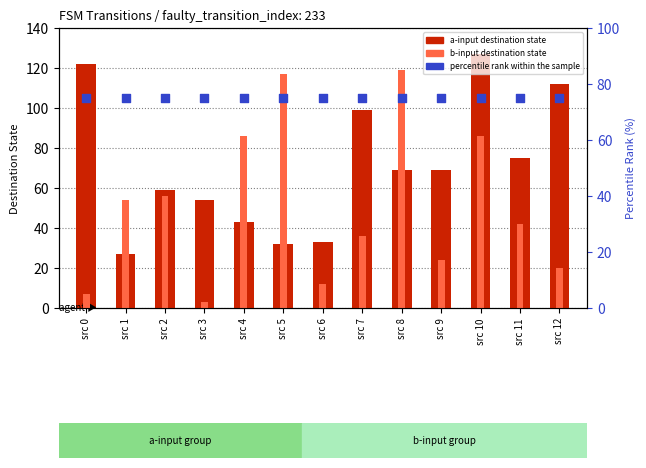

Which series has the largest Y range (max minus min)?

b-input destination state